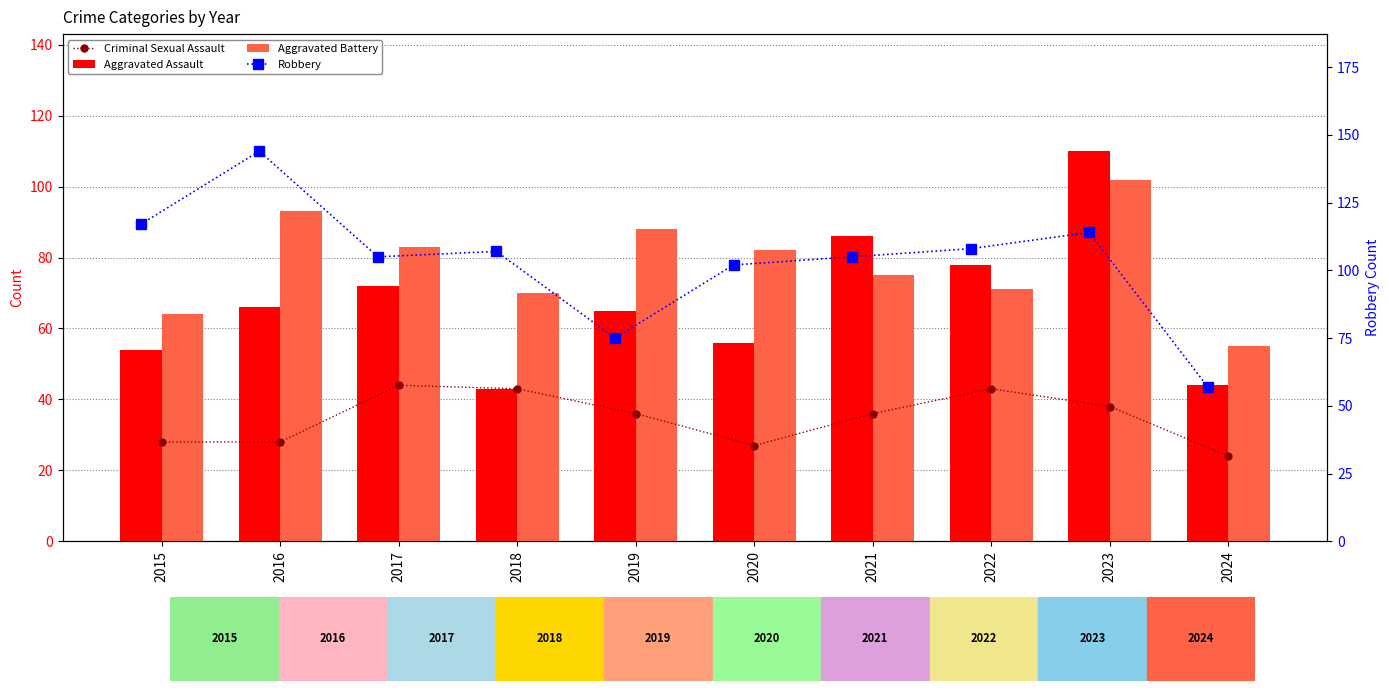

Which label corresponds to the smallest value in the chart?

2024